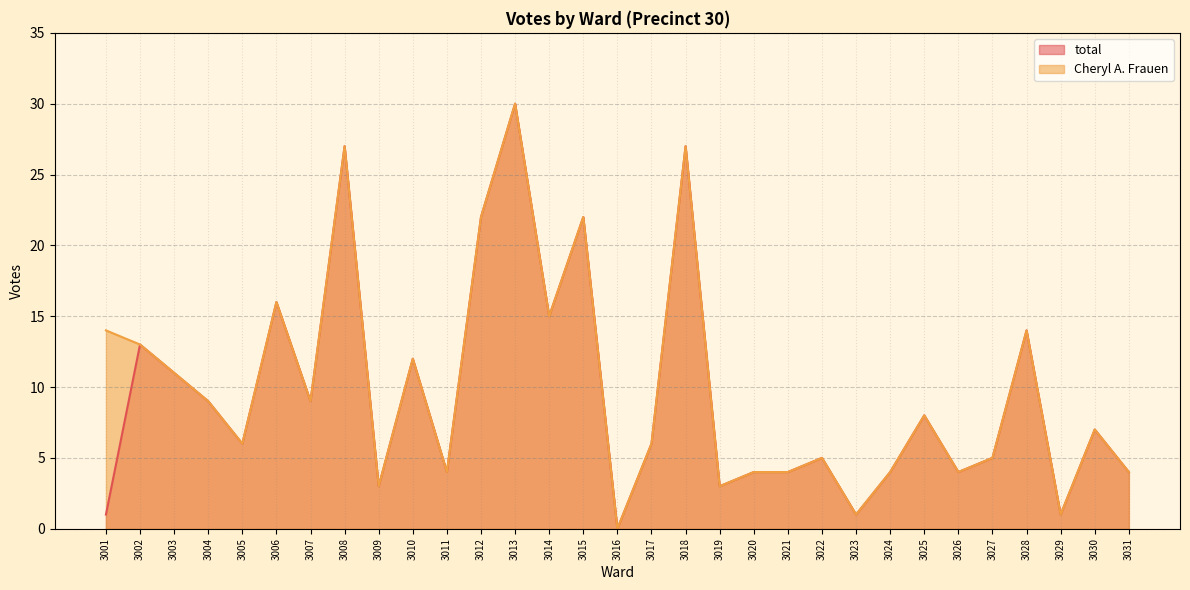

True or false: total and Cheryl A. Frauen cross at least once.

False